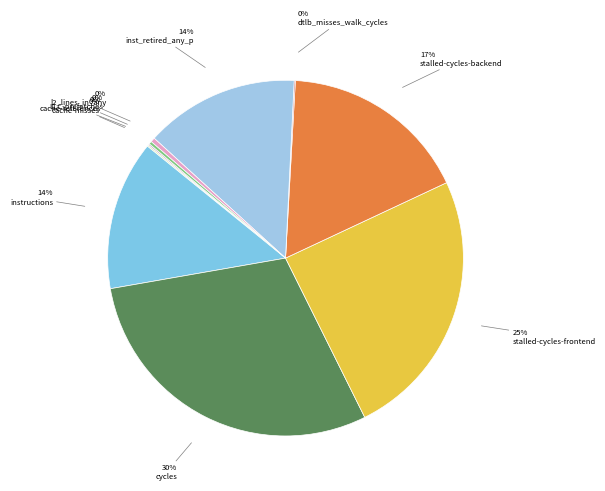

Between dtlb_misses_walk_cycles and cache-references, which is larger?

cache-references